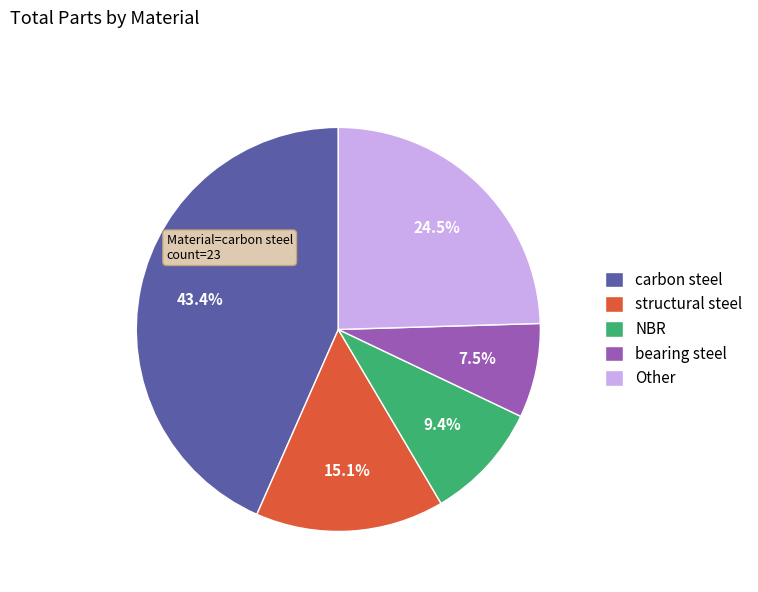

Combined, do NBR and carbon steel account for over 50%?

Yes